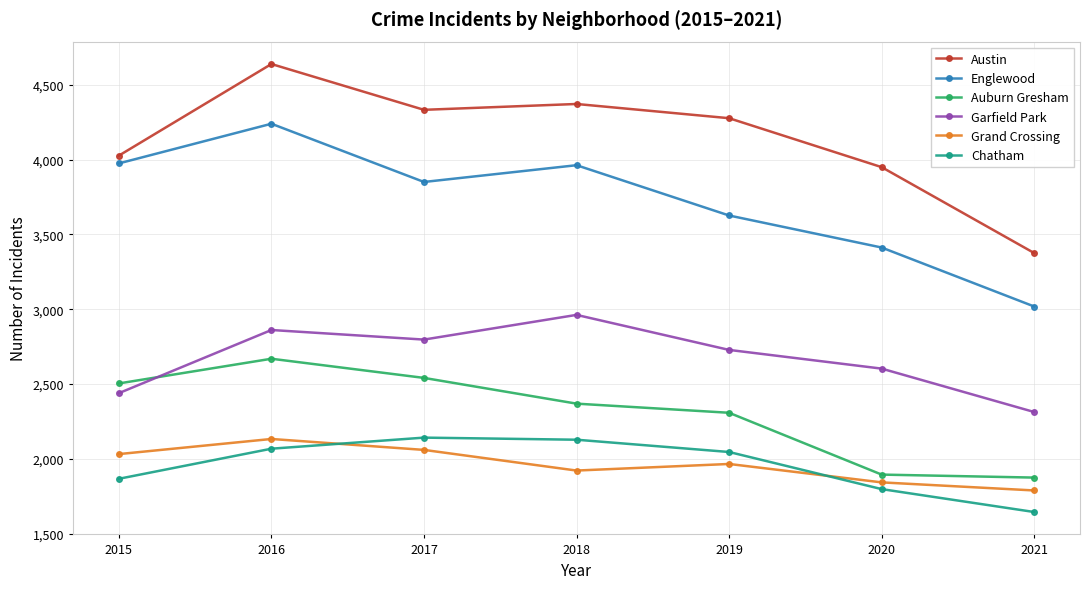

The Englewood series shows 3018 at 2021. True or false?

True